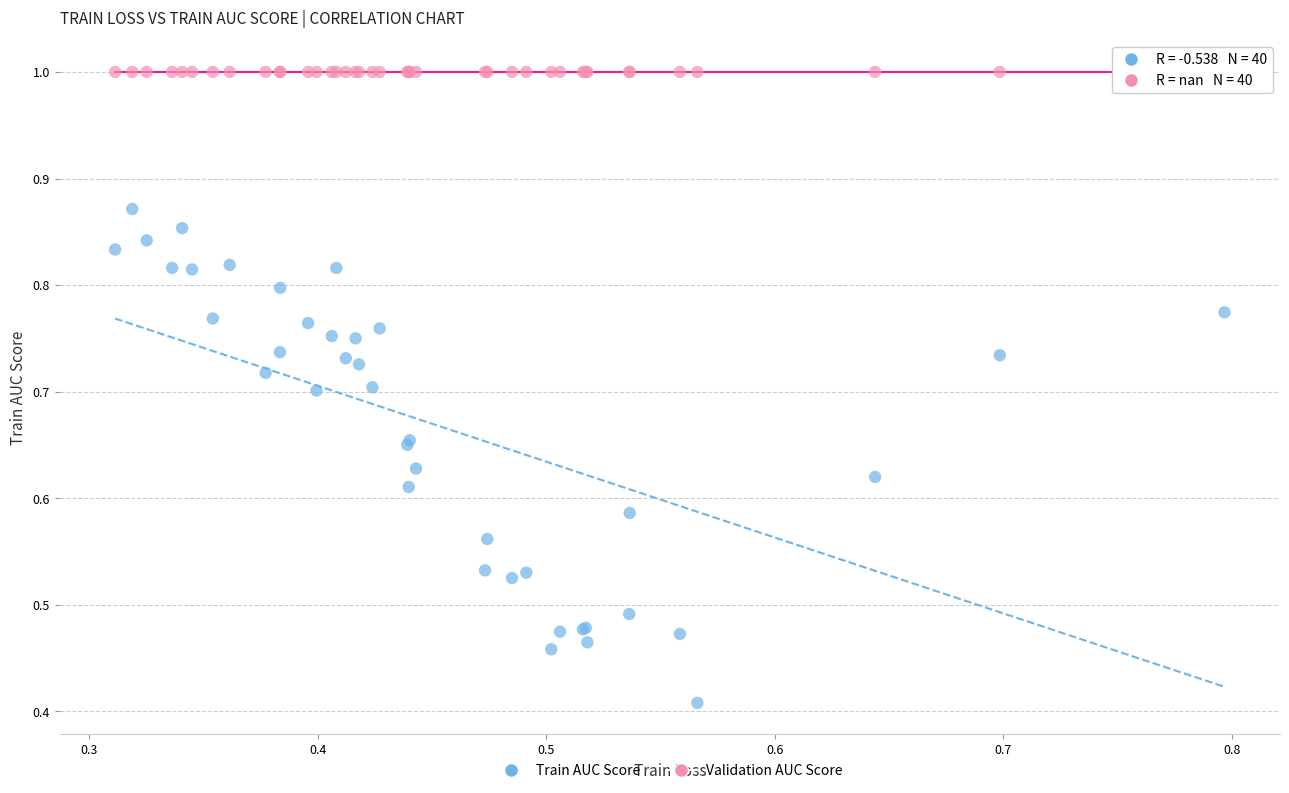

Which series reaches the minimum Y coordinate?

Train AUC Score